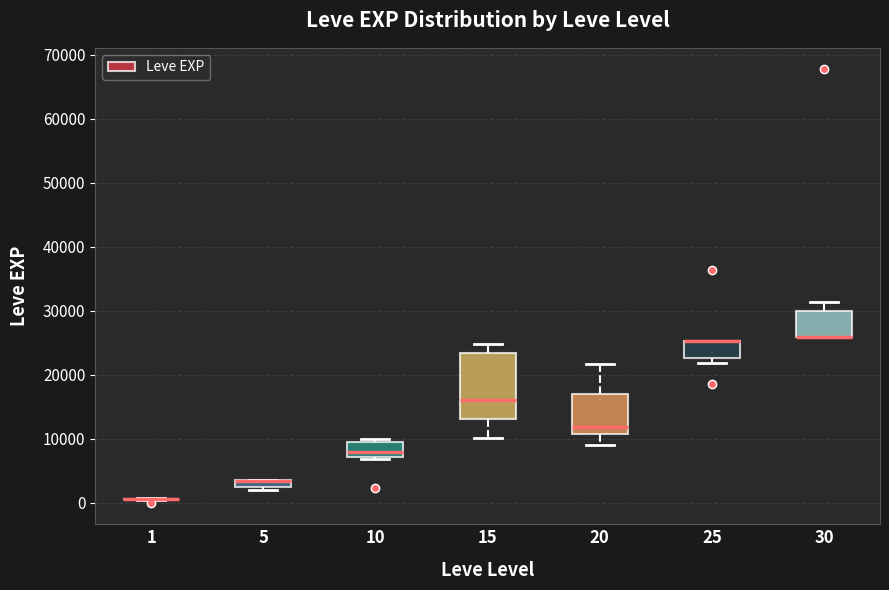

Which box is the tallest, from its lower edge to its upper edge?

15